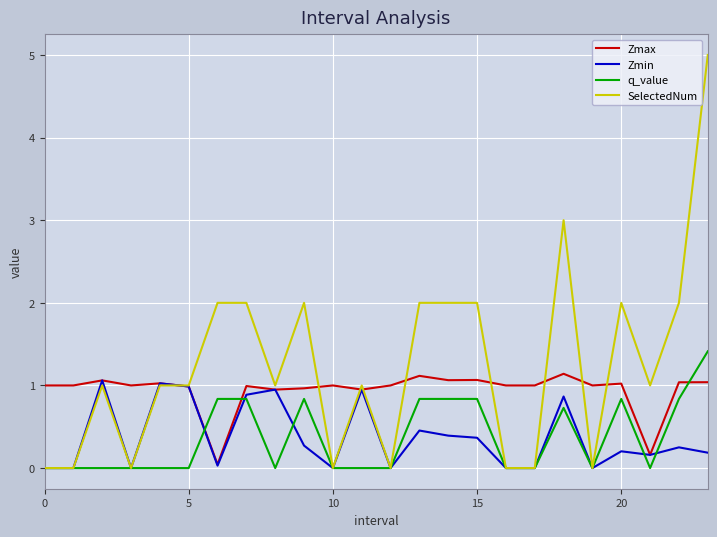

Which series has the largest total across all categories?

SelectedNum